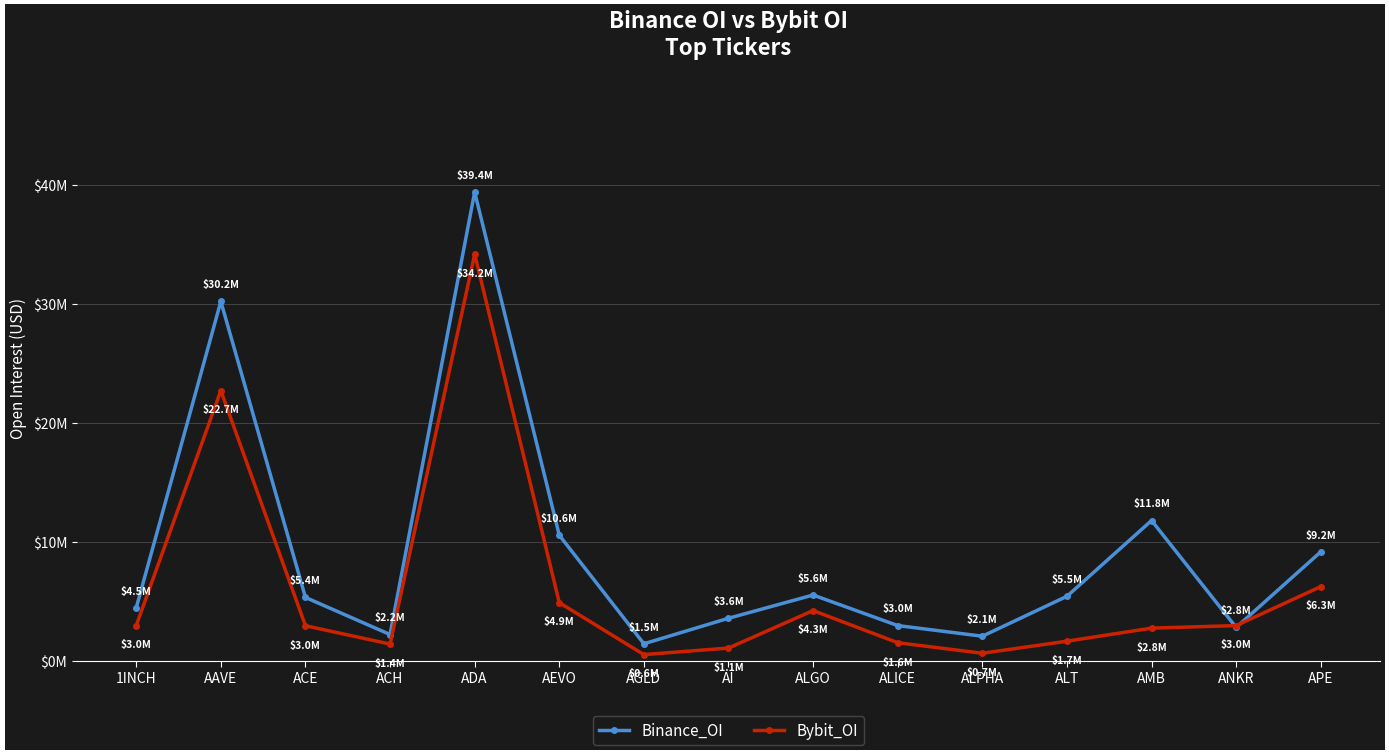

True or false: Bybit_OI has more than 0 points higher than both neighbors.

True